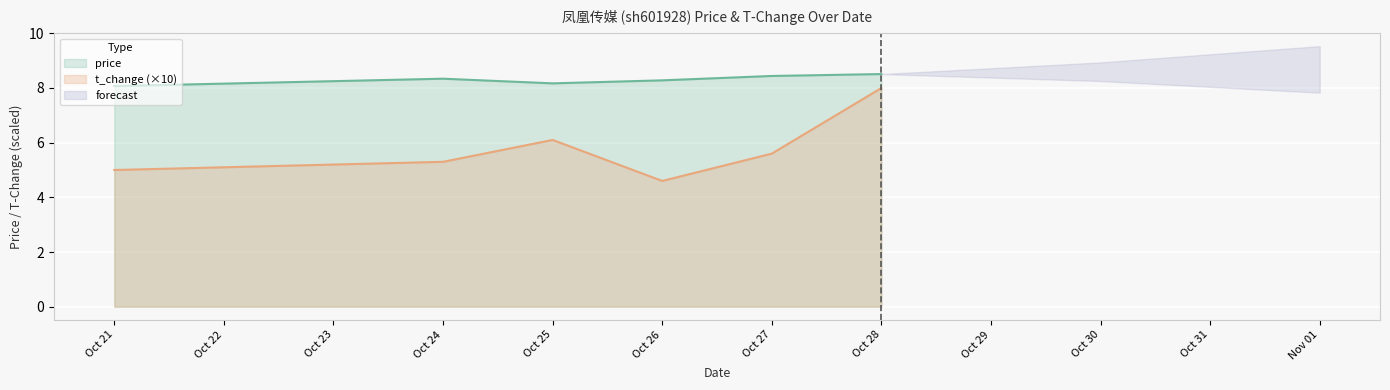

The price series shows 8.5 at Oct 28. True or false?

True